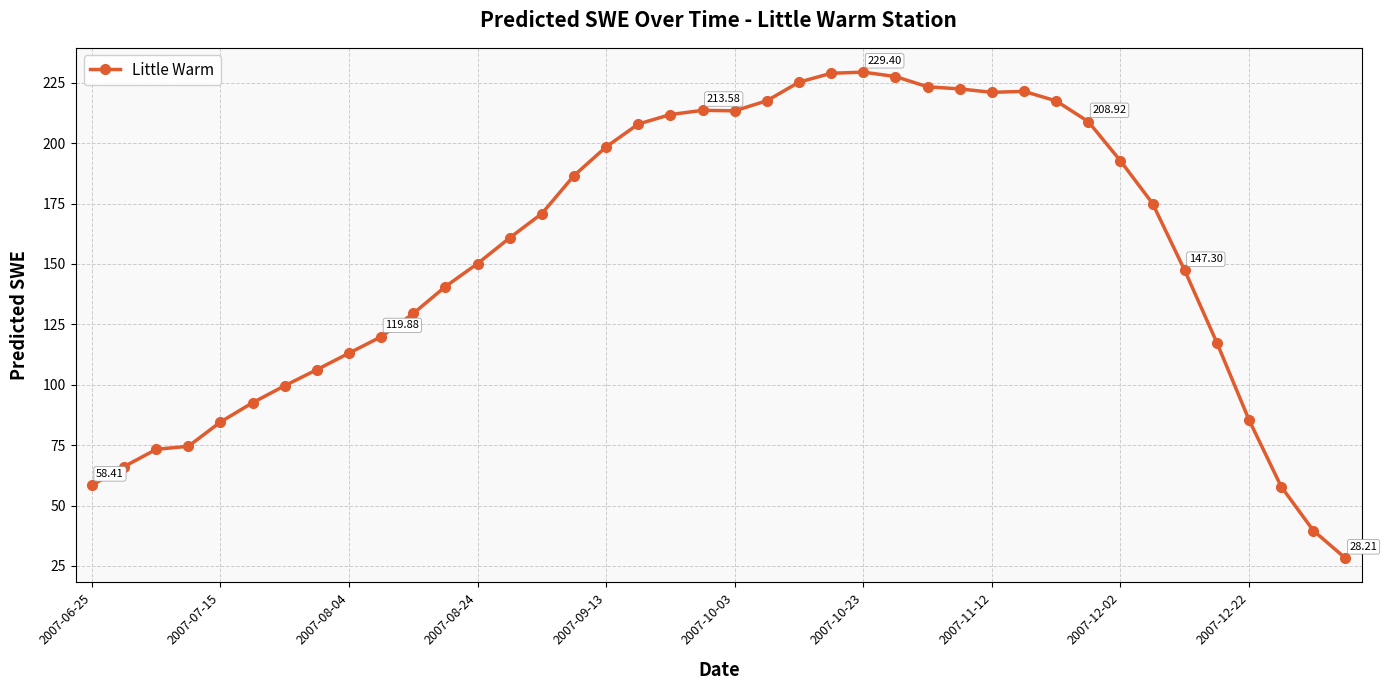

True or false: there are more than 1 points higher than both neighbors.

True